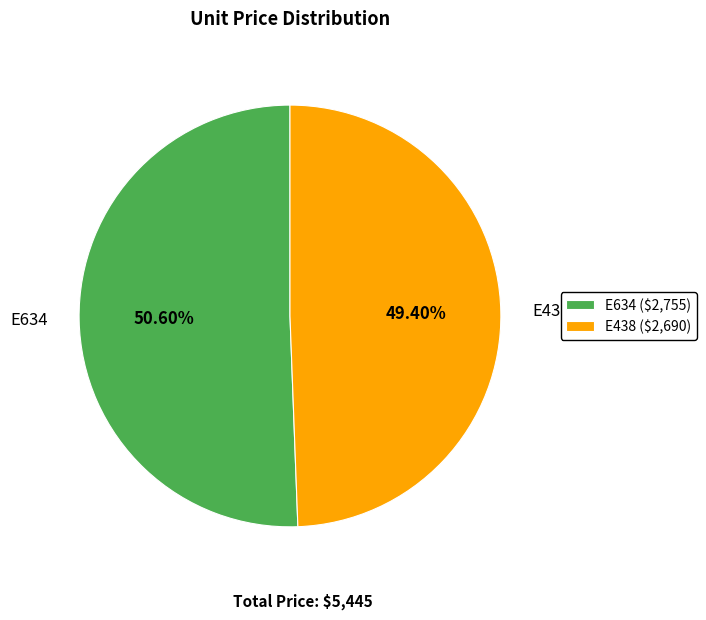

Does E634 represent more than half of the total?

Yes